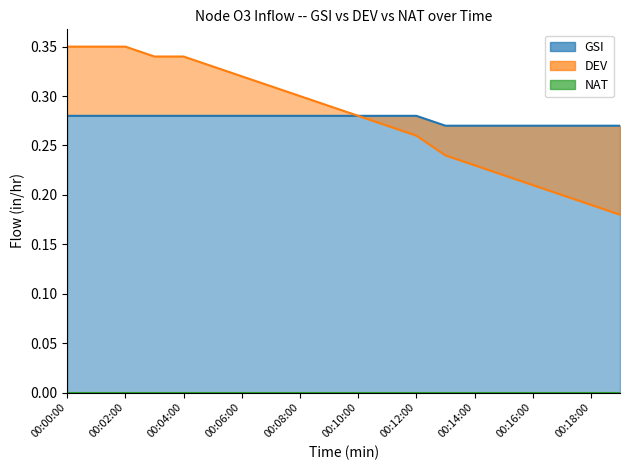

Where is GSI nearest to the value 0?

00:13:00